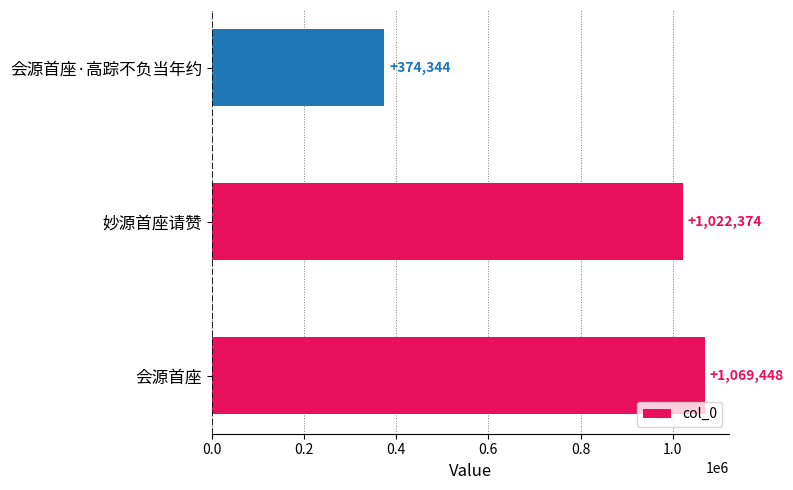

List the labels in order of value, smallest first.

会源首座·高踪不负当年约, 妙源首座请赞, 会源首座